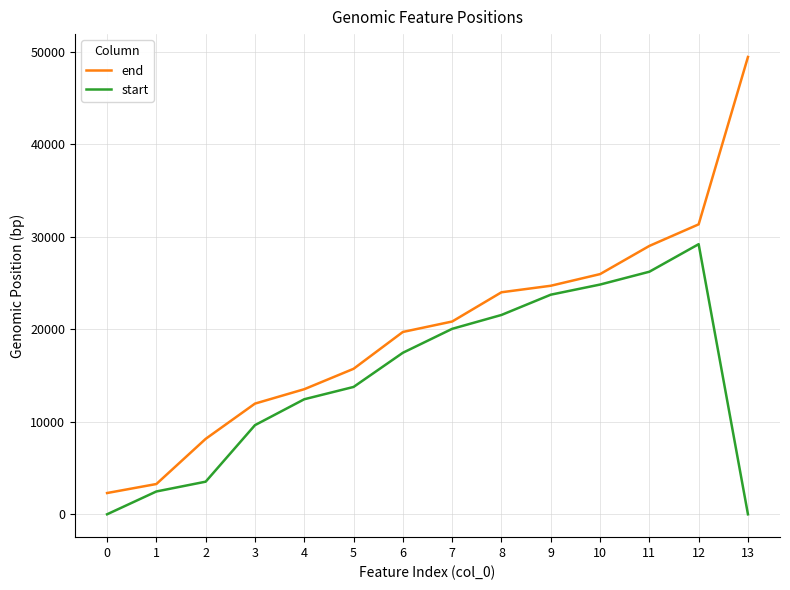

Rank the series at 9 from highest to lowest value.

end, start